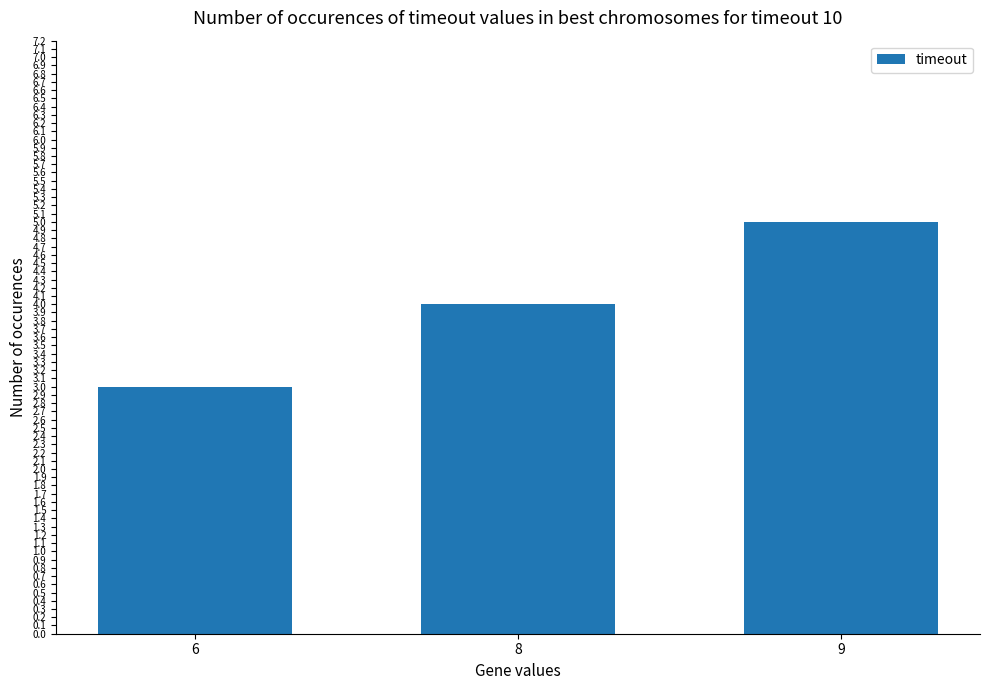

What is the minimum value shown in the chart?

3